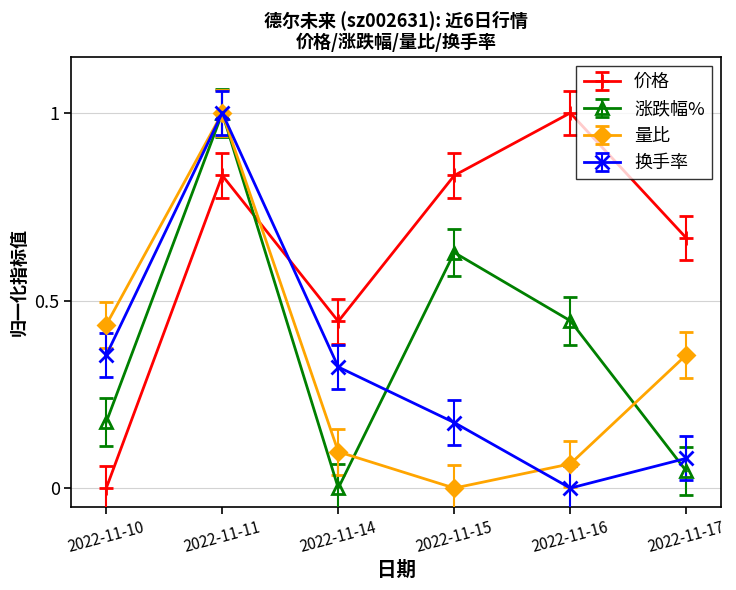

Which series changed the most between 2022-11-15 and 2022-11-17?

涨跌幅%